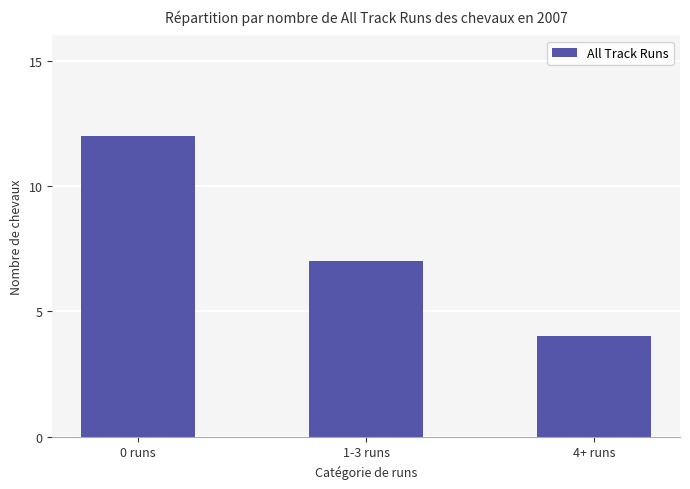

What is the maximum value shown in the chart?

12